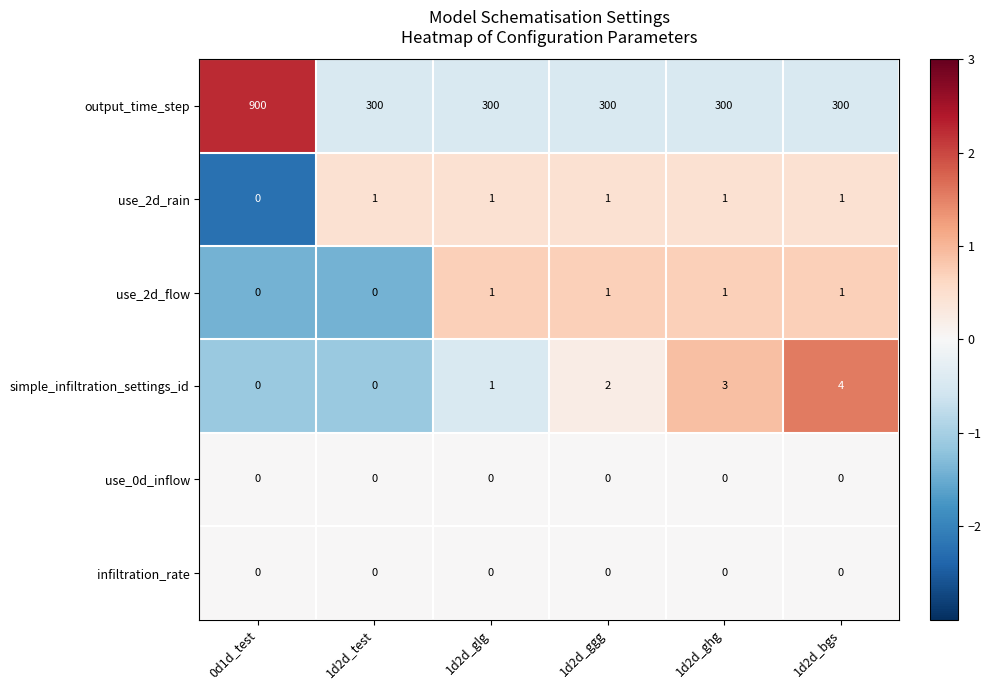

Which series has the largest range (max minus min)?

output_time_step